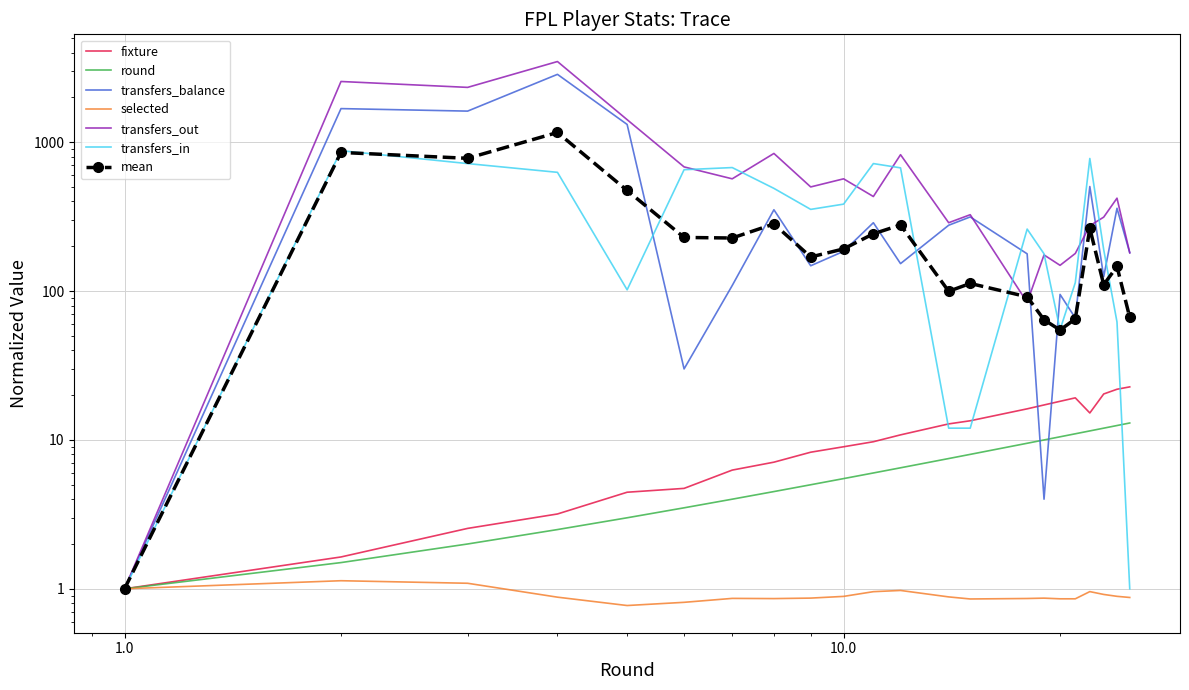

What is the spread (max minus min) of values at 14?

287.1